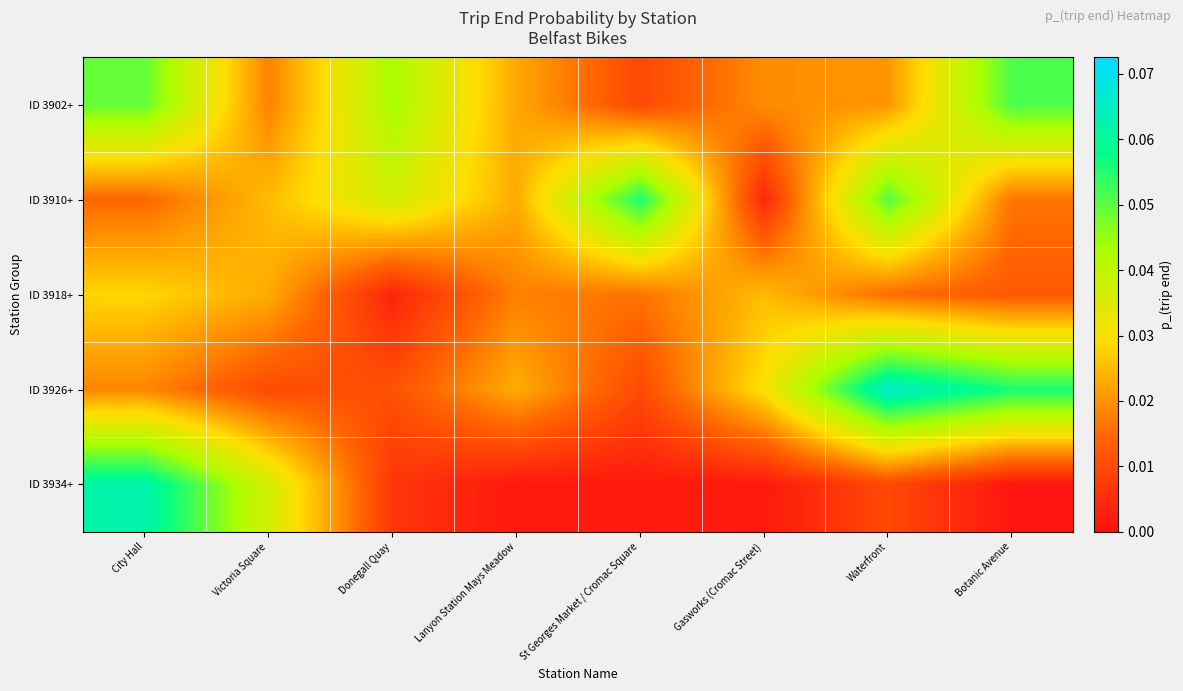

Reading left to right, transcribe all the data shown in this chart.

ID 3902+: City Hall=0.0	Victoria Square=0.0	Donegall Quay=0.0	Lanyon Station Mays Meadow=0.0	St Georges Market / Cromac Square=0.0	Gasworks (Cromac Street)=0.0	Waterfront=0.0	Botanic Avenue=0.1
ID 3910+: City Hall=0.0	Victoria Square=0.0	Donegall Quay=0.0	Lanyon Station Mays Meadow=0.0	St Georges Market / Cromac Square=0.1	Gasworks (Cromac Street)=0.0	Waterfront=0.1	Botanic Avenue=0.0
ID 3918+: City Hall=0.0	Victoria Square=0.0	Donegall Quay=0.0	Lanyon Station Mays Meadow=0.0	St Georges Market / Cromac Square=0.0	Gasworks (Cromac Street)=0.0	Waterfront=0.0	Botanic Avenue=0.0
ID 3926+: City Hall=0.0	Victoria Square=0.0	Donegall Quay=0.0	Lanyon Station Mays Meadow=0.0	St Georges Market / Cromac Square=0.0	Gasworks (Cromac Street)=0.0	Waterfront=0.1	Botanic Avenue=0.1
ID 3934+: City Hall=0.1	Victoria Square=0.0	Donegall Quay=0.0	Lanyon Station Mays Meadow=0.0	St Georges Market / Cromac Square=0.0	Gasworks (Cromac Street)=0.0	Waterfront=0.0	Botanic Avenue=0.0